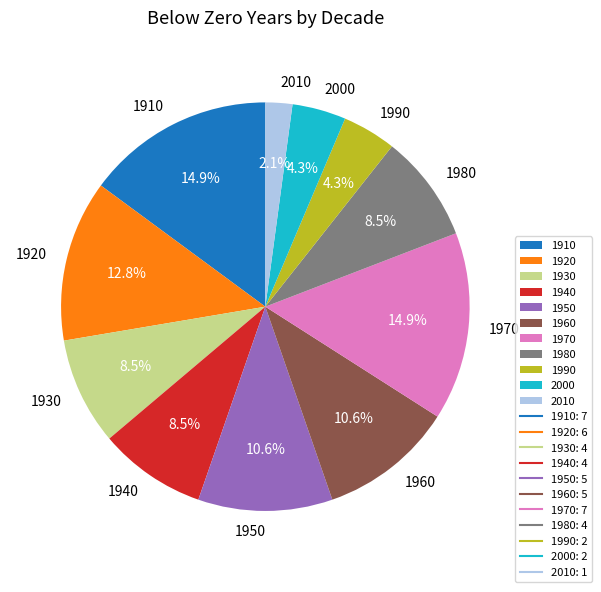

Combined, what portion of the pie is 1940 and 1920?

21.3%